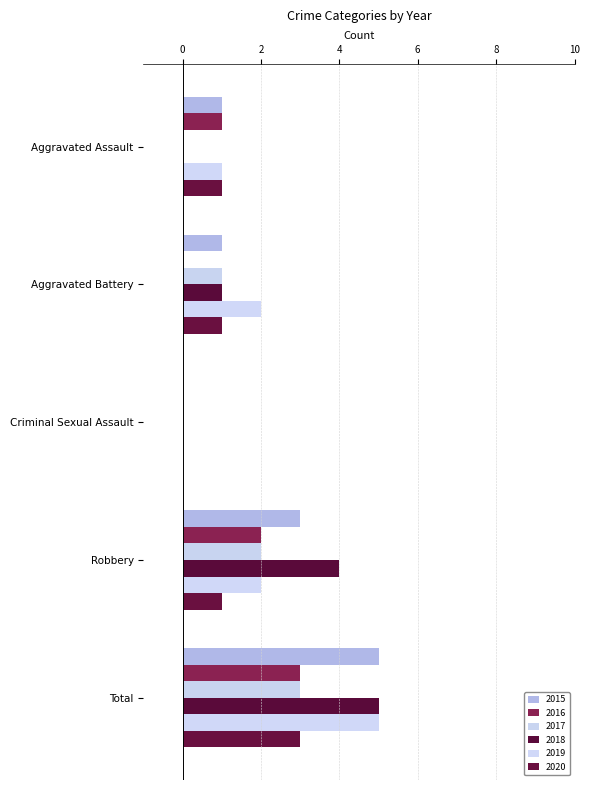

What is the average value of the 2019 series?

2